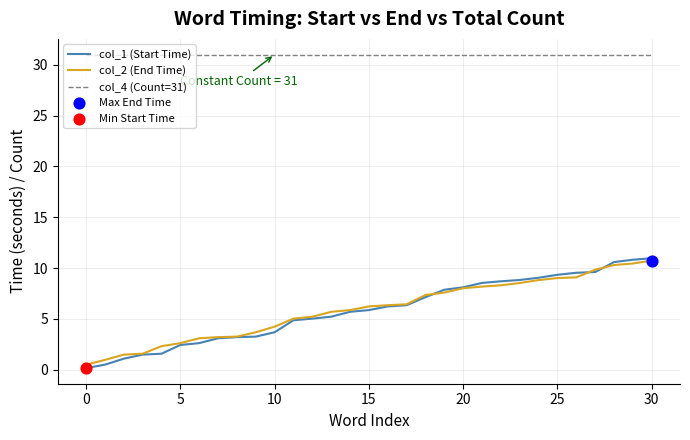

Which series has the widest spread of values?

col_1 (Start Time)